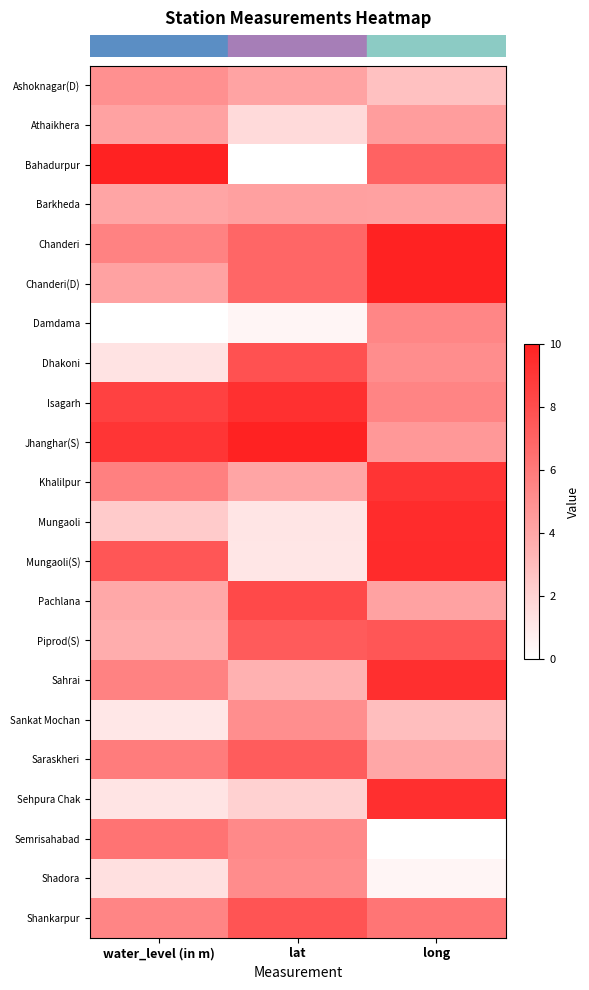

Reading left to right, extract all data points from this chart.

row_0: water_level (in m)=5.0	lat=4.1	long=2.8
row_1: water_level (in m)=4.2	lat=1.6	long=4.4
row_2: water_level (in m)=10.0	lat=0.0	long=7.1
row_3: water_level (in m)=4.0	lat=4.3	long=4.2
row_4: water_level (in m)=5.6	lat=6.9	long=10.0
row_5: water_level (in m)=4.2	lat=6.9	long=10.0
row_6: water_level (in m)=0.0	lat=0.4	long=5.4
row_7: water_level (in m)=1.3	lat=7.8	long=5.1
row_8: water_level (in m)=8.6	lat=9.3	long=5.5
row_9: water_level (in m)=9.1	lat=10.0	long=4.6
row_10: water_level (in m)=5.7	lat=4.1	long=9.2
row_11: water_level (in m)=2.3	lat=1.1	long=9.5
row_12: water_level (in m)=7.6	lat=1.1	long=9.5
row_13: water_level (in m)=3.9	lat=8.2	long=4.2
row_14: water_level (in m)=3.7	lat=7.4	long=7.6
row_15: water_level (in m)=5.6	lat=3.5	long=9.4
row_16: water_level (in m)=1.1	lat=5.1	long=2.9
row_17: water_level (in m)=5.9	lat=7.3	long=3.9
row_18: water_level (in m)=1.2	lat=2.1	long=9.4
row_19: water_level (in m)=6.3	lat=5.3	long=0.0
row_20: water_level (in m)=1.4	lat=5.2	long=0.5
row_21: water_level (in m)=5.5	lat=7.7	long=6.2